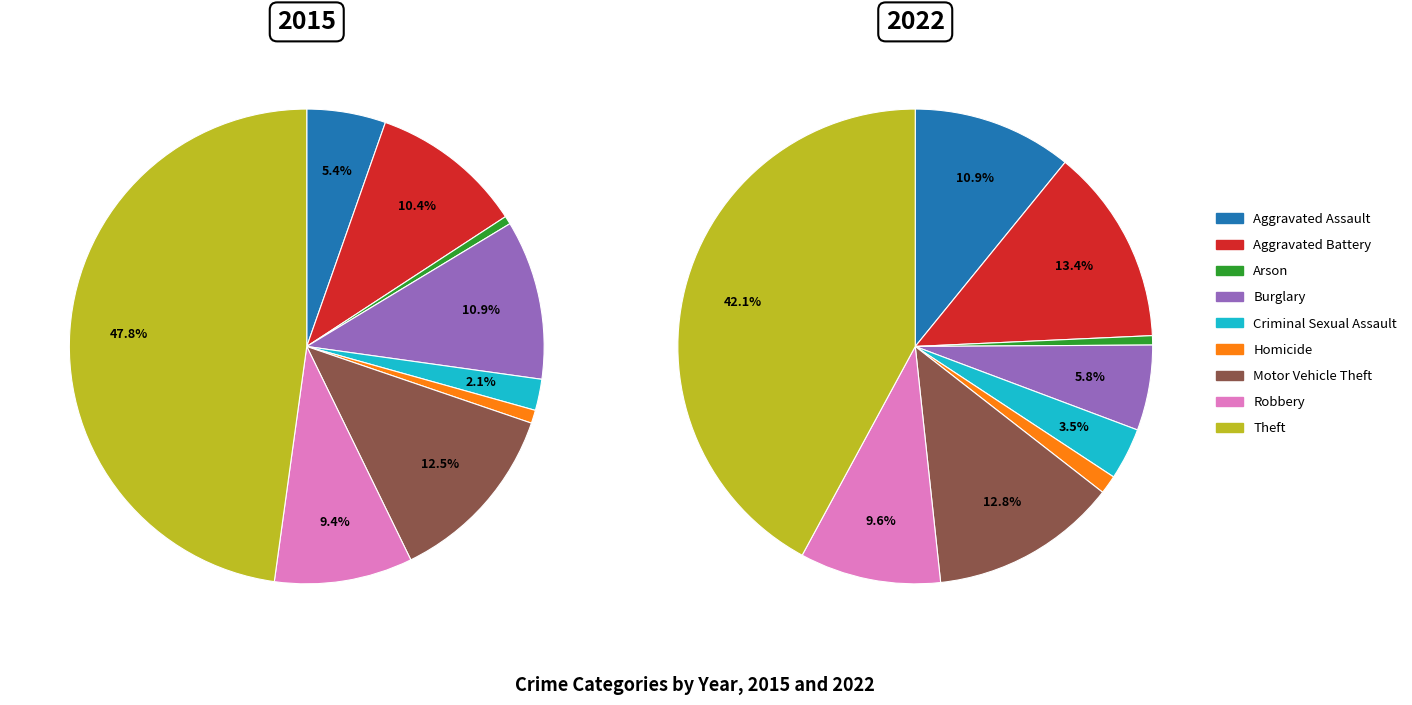

Which series has the widest spread of values?

2015